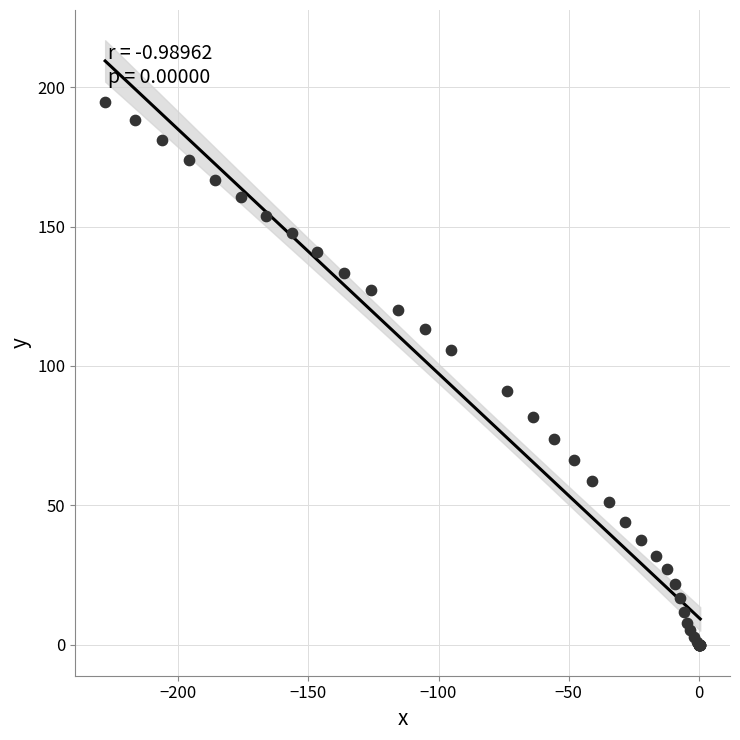

What Y value in the scatter plot is closest to 97?

91.2